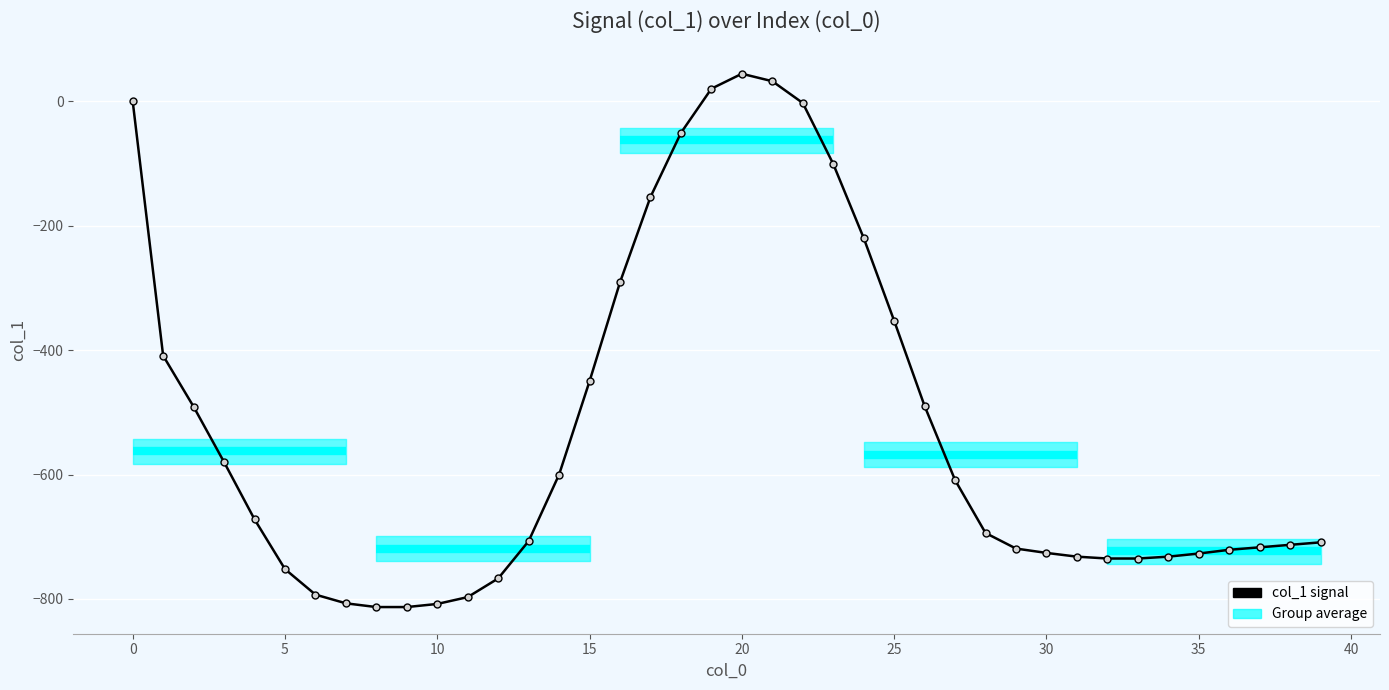

What is the approximate value at 32?

-735